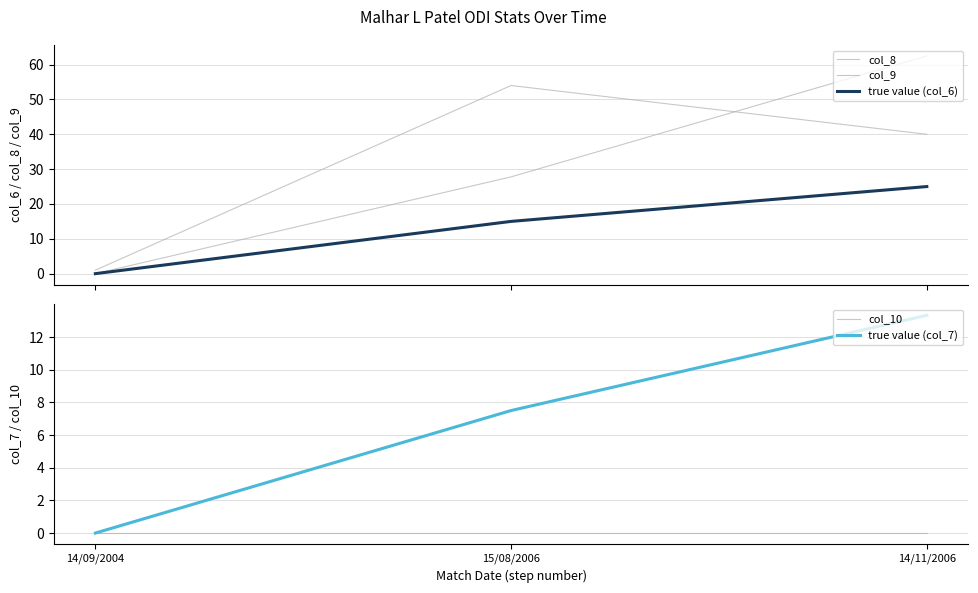

Reading left to right, transcribe all the data shown in this chart.

col_8: 1.0	54.0	40.0
col_9: 0.0	27.8	62.5
true value (col_6): 0.0	15.0	25.0
col_10: 0.0	0.0	0.0
true value (col_7): 0.0	7.5	13.3